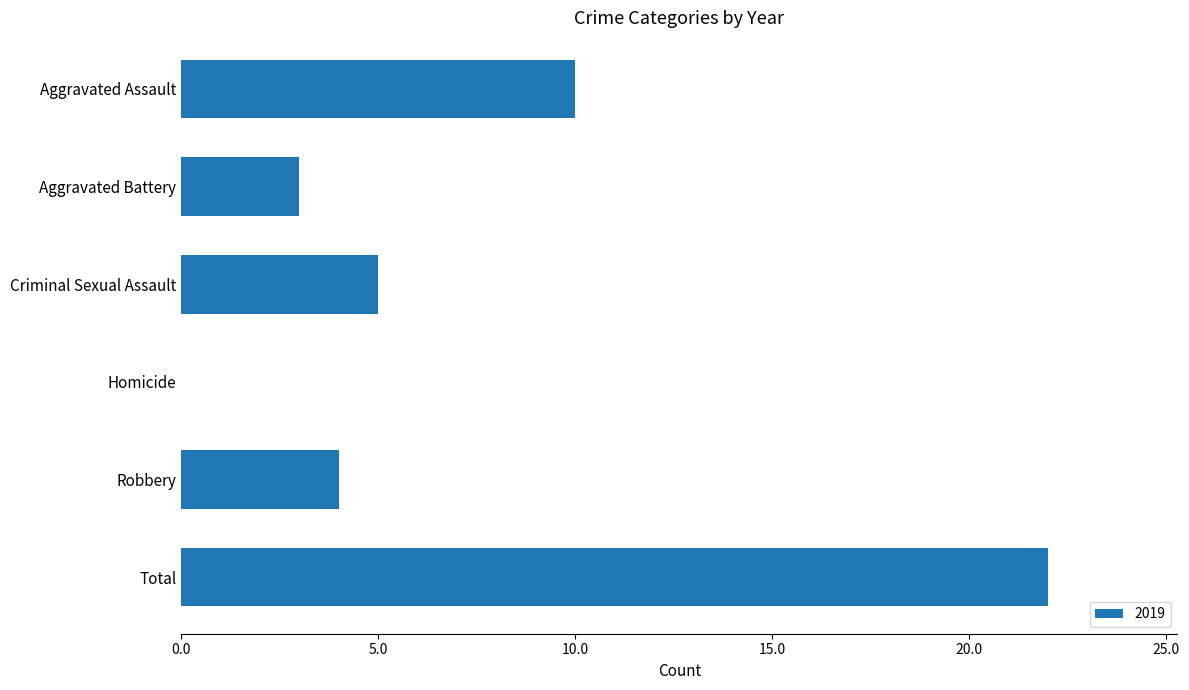

What is the sum of all values?

44